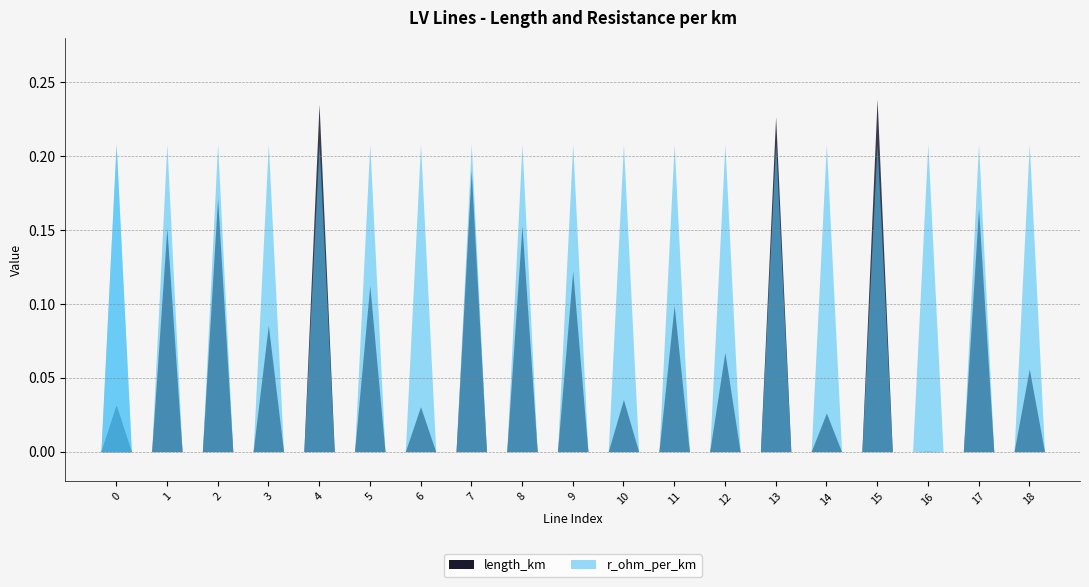

How many data points does each series have?

19